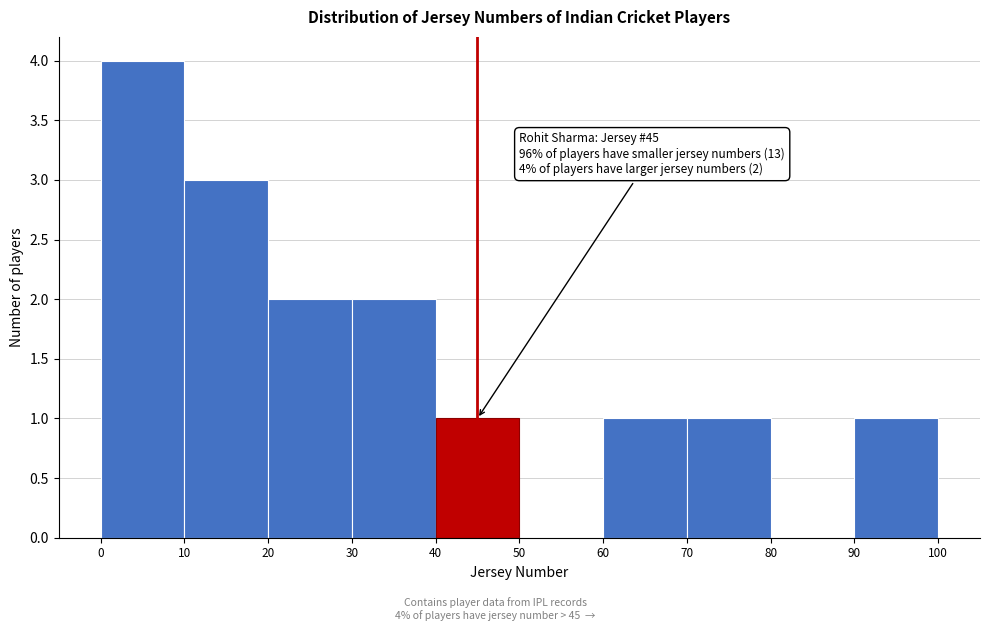

Over which range of the x-axis is the bar tallest?

0 to 10